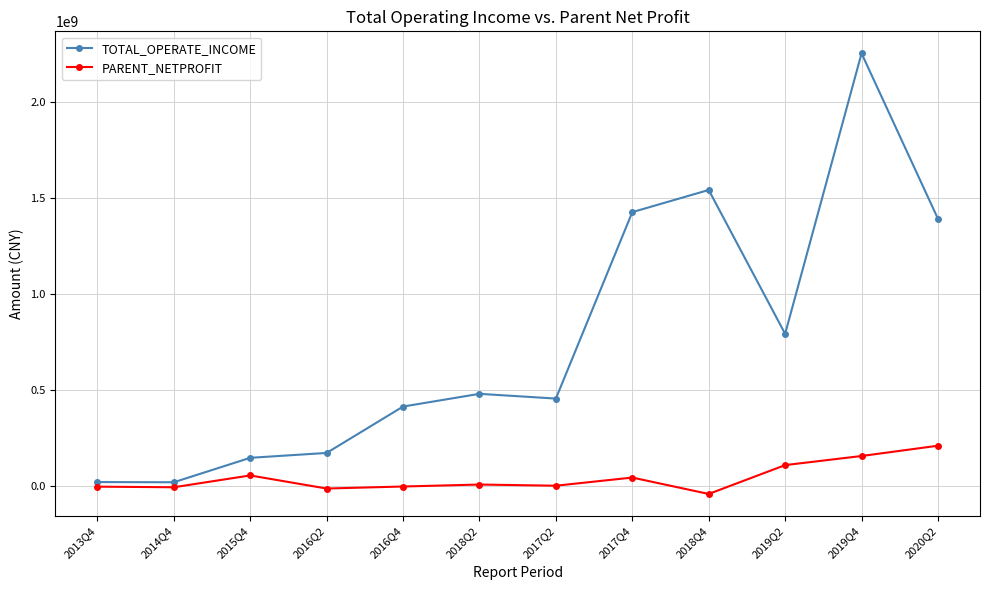

What is the lowest value of the PARENT_NETPROFIT series?

-42281775.3